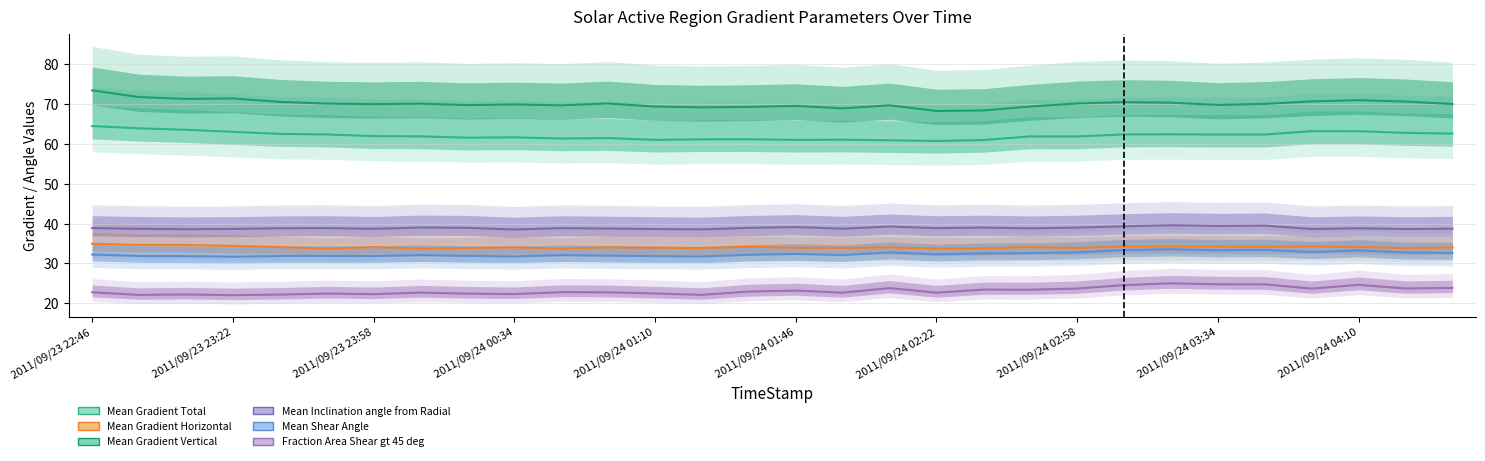

Is it true that Mean Shear Angle equals 31.9 at 2011/09/24 01:10?

True